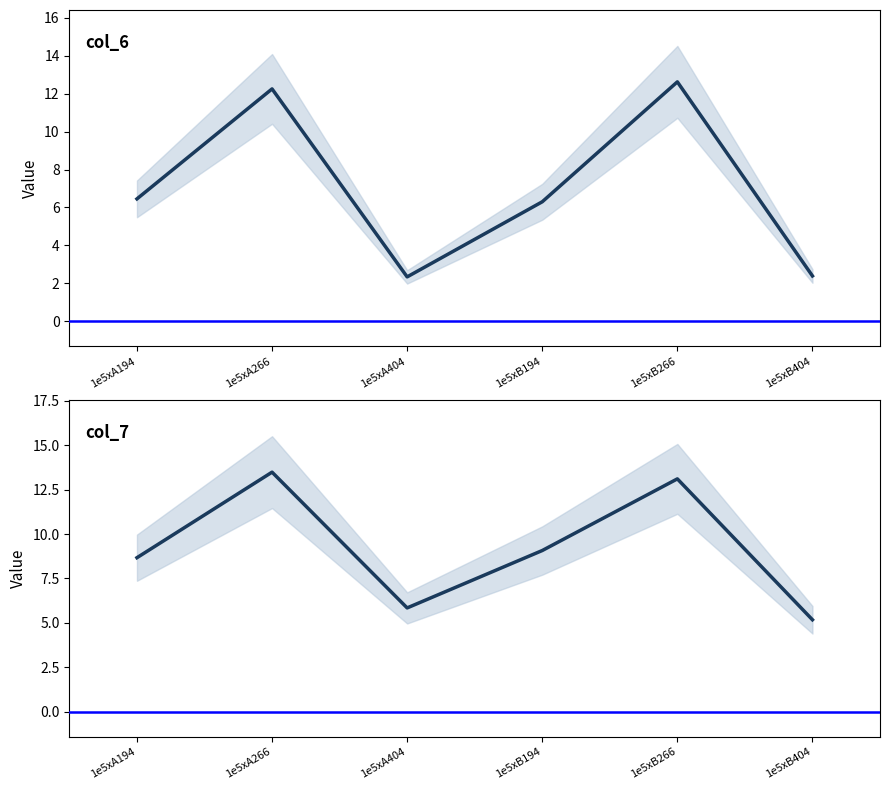

Rank the series by their average value, from lowest to highest.

col_6, col_7